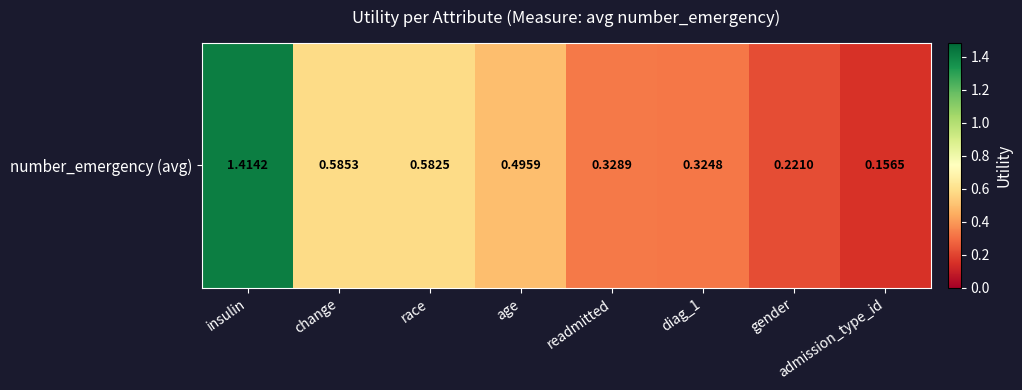

What is the maximum value shown in the chart?

1.4